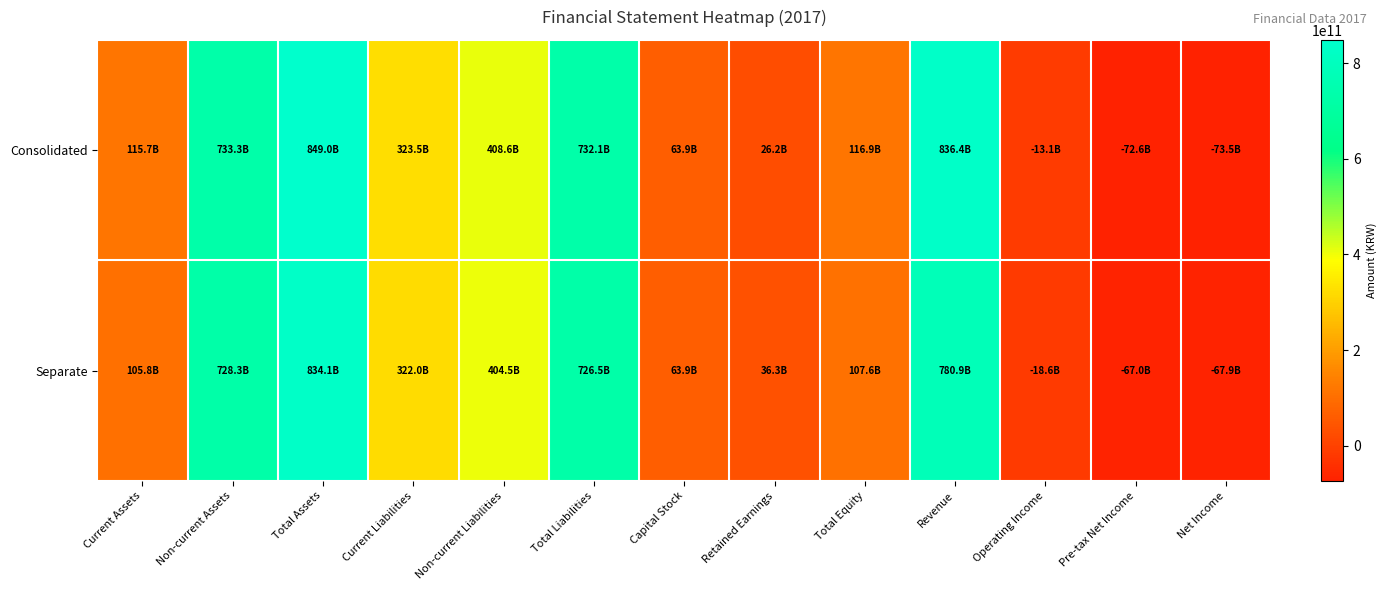

Between Total Liabilities and Current Assets, which is larger?

Total Liabilities